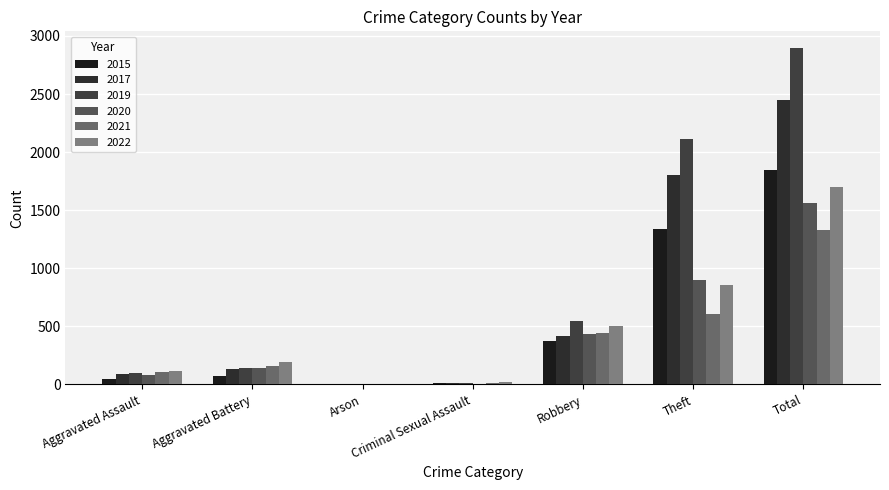

What is the difference between the maximum and minimum values in the 2017 series?

2450